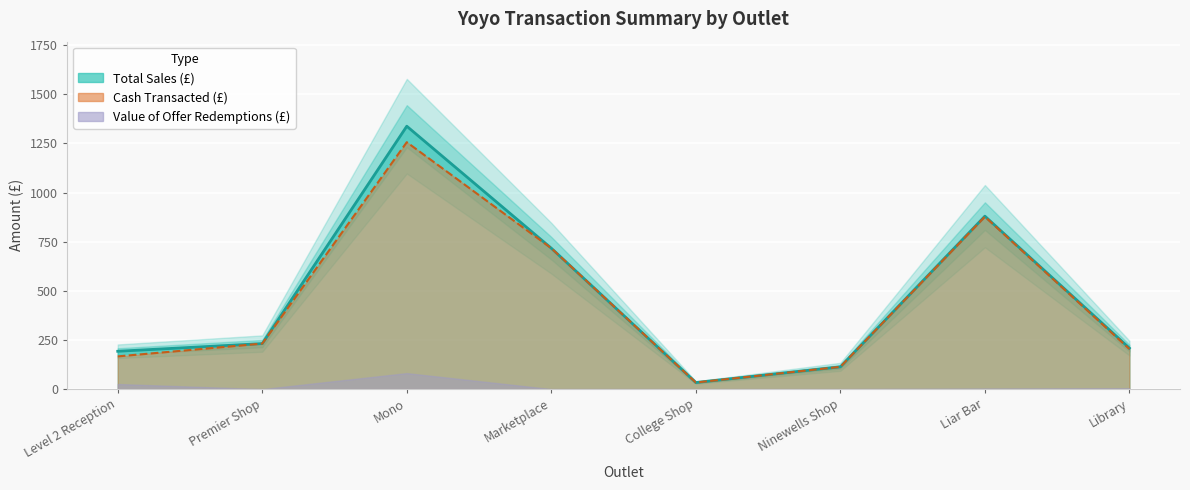

True or false: Cash Transacted (£) and Total Sales (£) cross at least once.

False